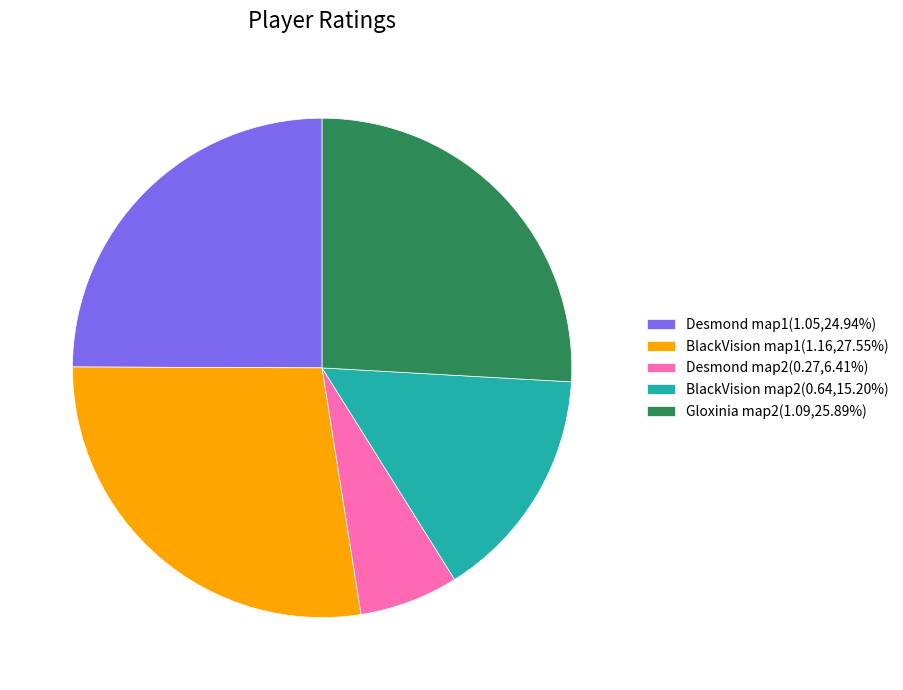

Is the sum of Desmond map1(1.05,24.94%) and Desmond map2(0.27,6.41%) greater than half?

No